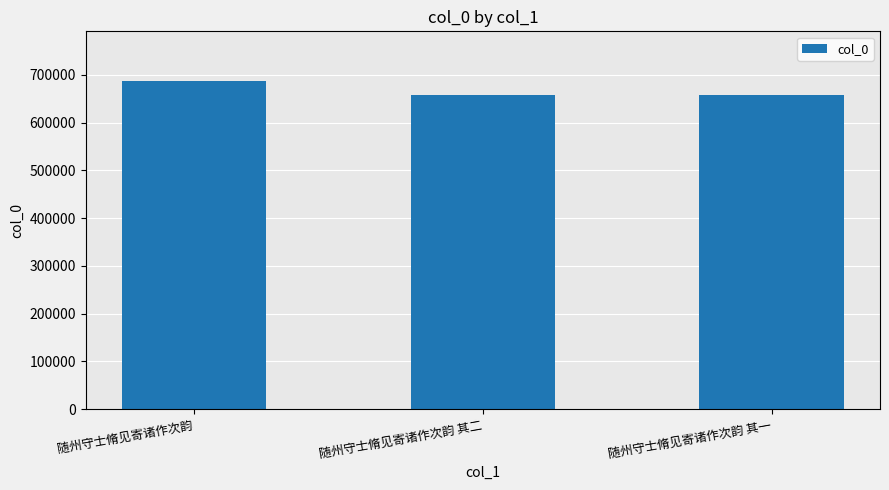

The value at 随州守士脩见寄诸作次韵 其二 is 164364. True or false?

False